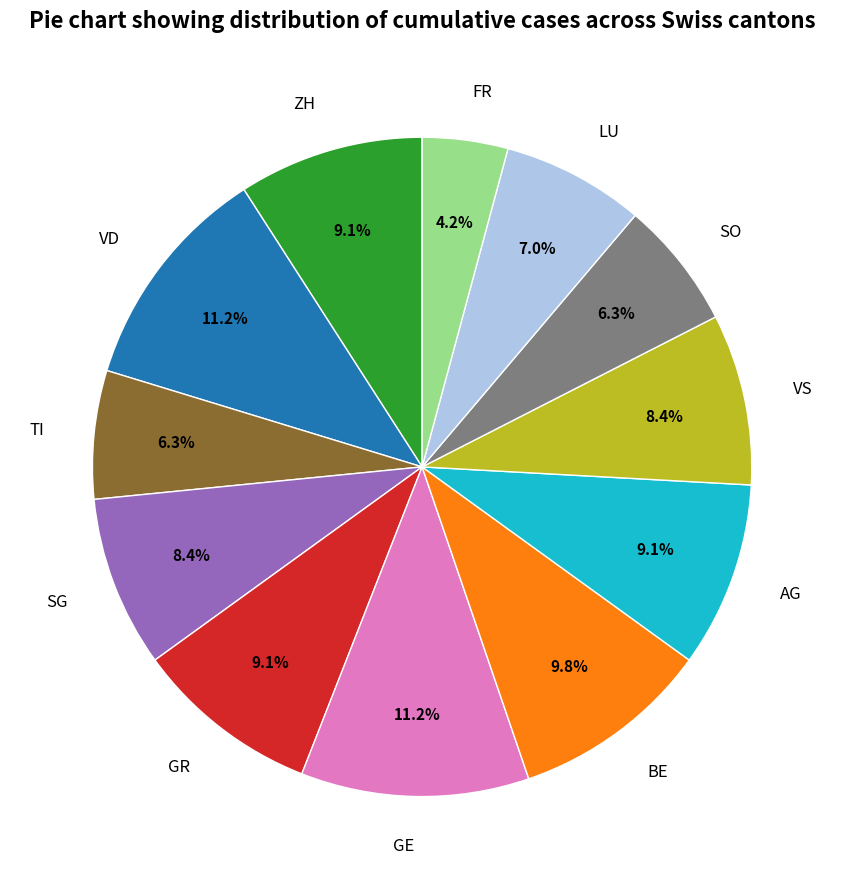

Is there any slice that represents more than half of the pie?

No